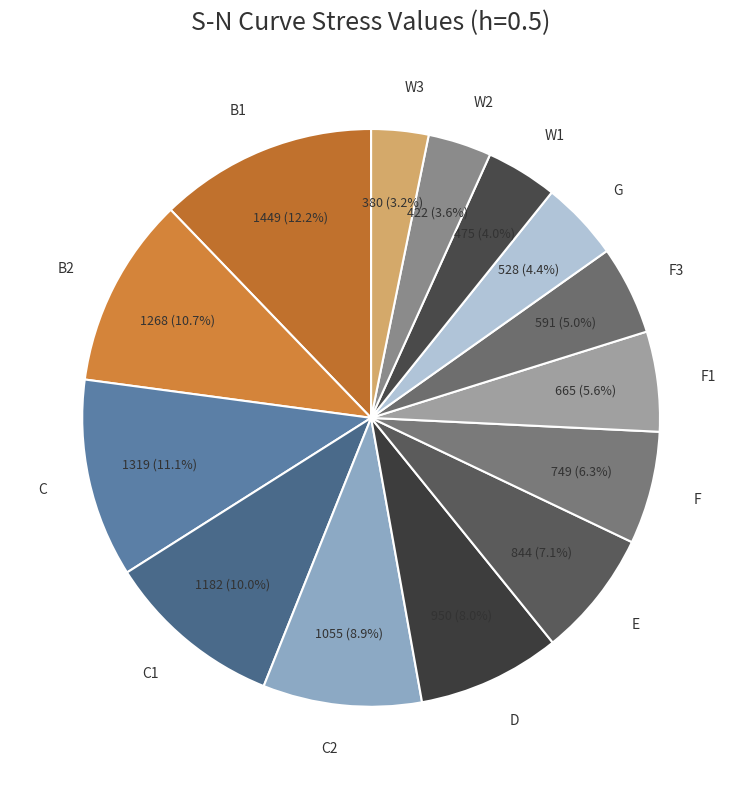

Which has a higher value, F1 or G?

F1